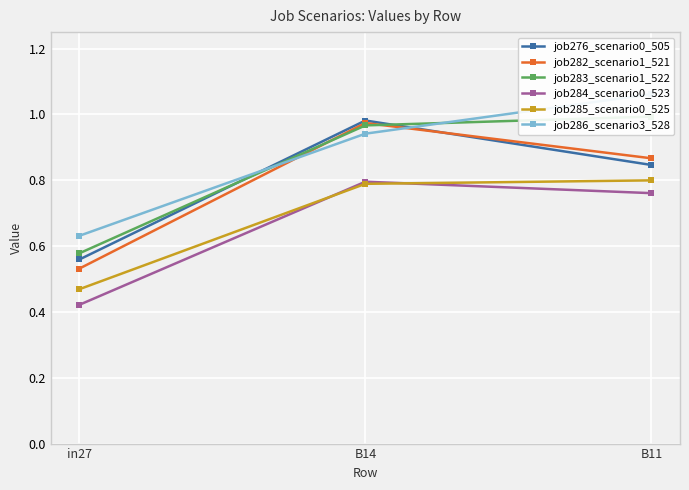

Which series has the largest range (max minus min)?

job282_scenario1_521